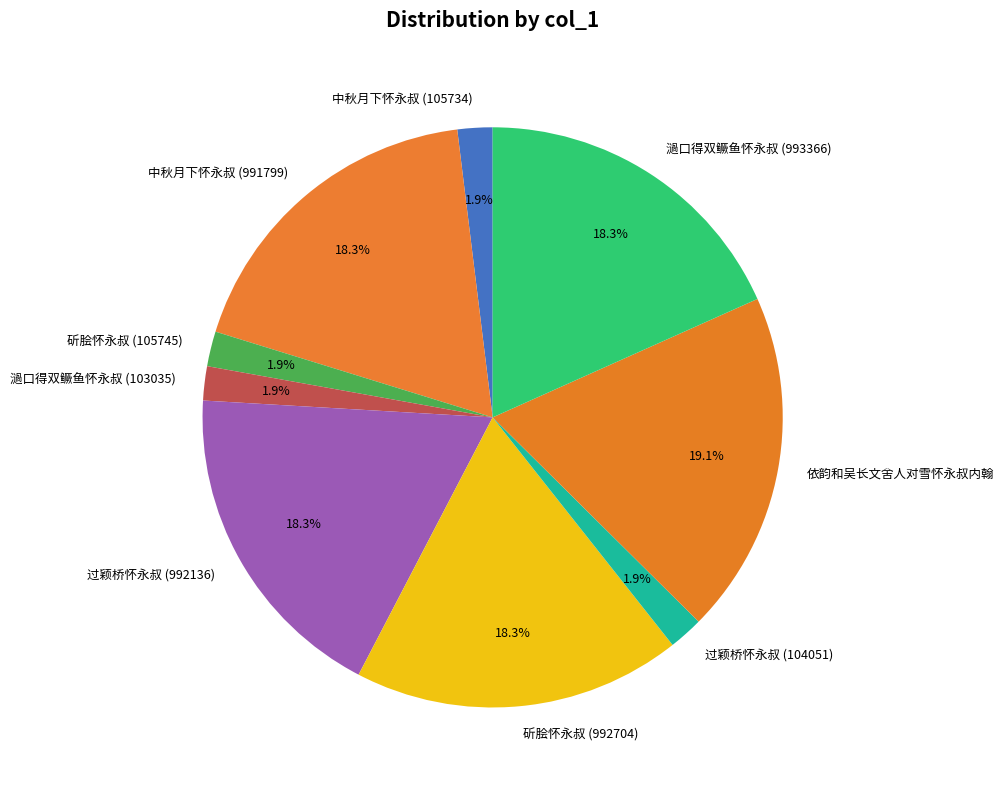

The 中秋月下怀永叔 (991799) slice represents 31% of the pie. True or false?

False